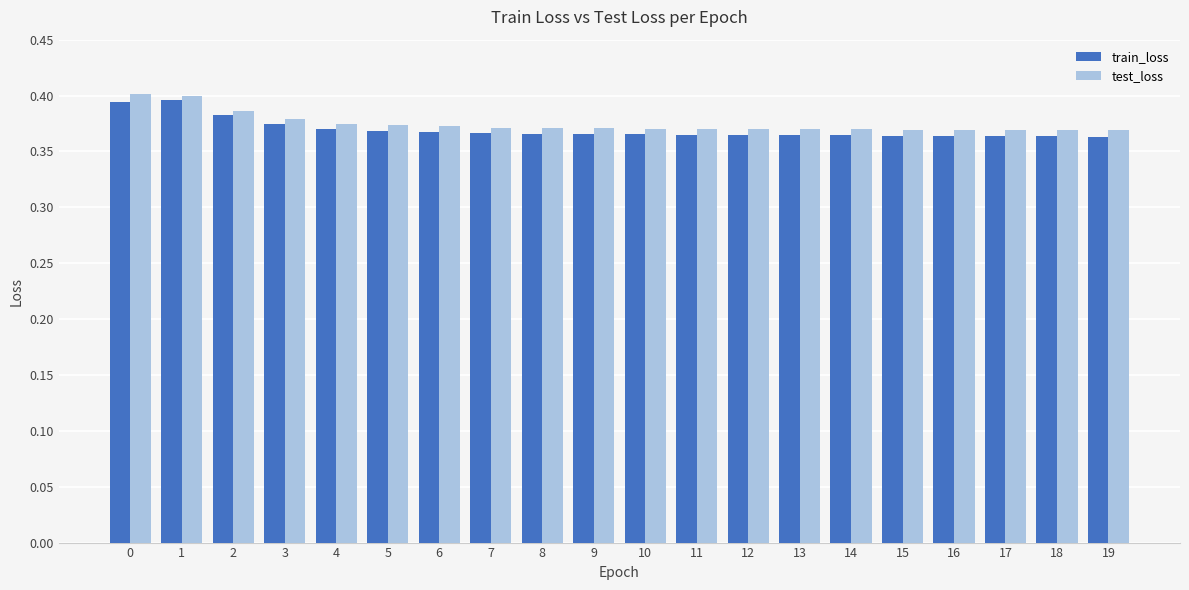

What are all the series names shown in the legend?

train_loss, test_loss